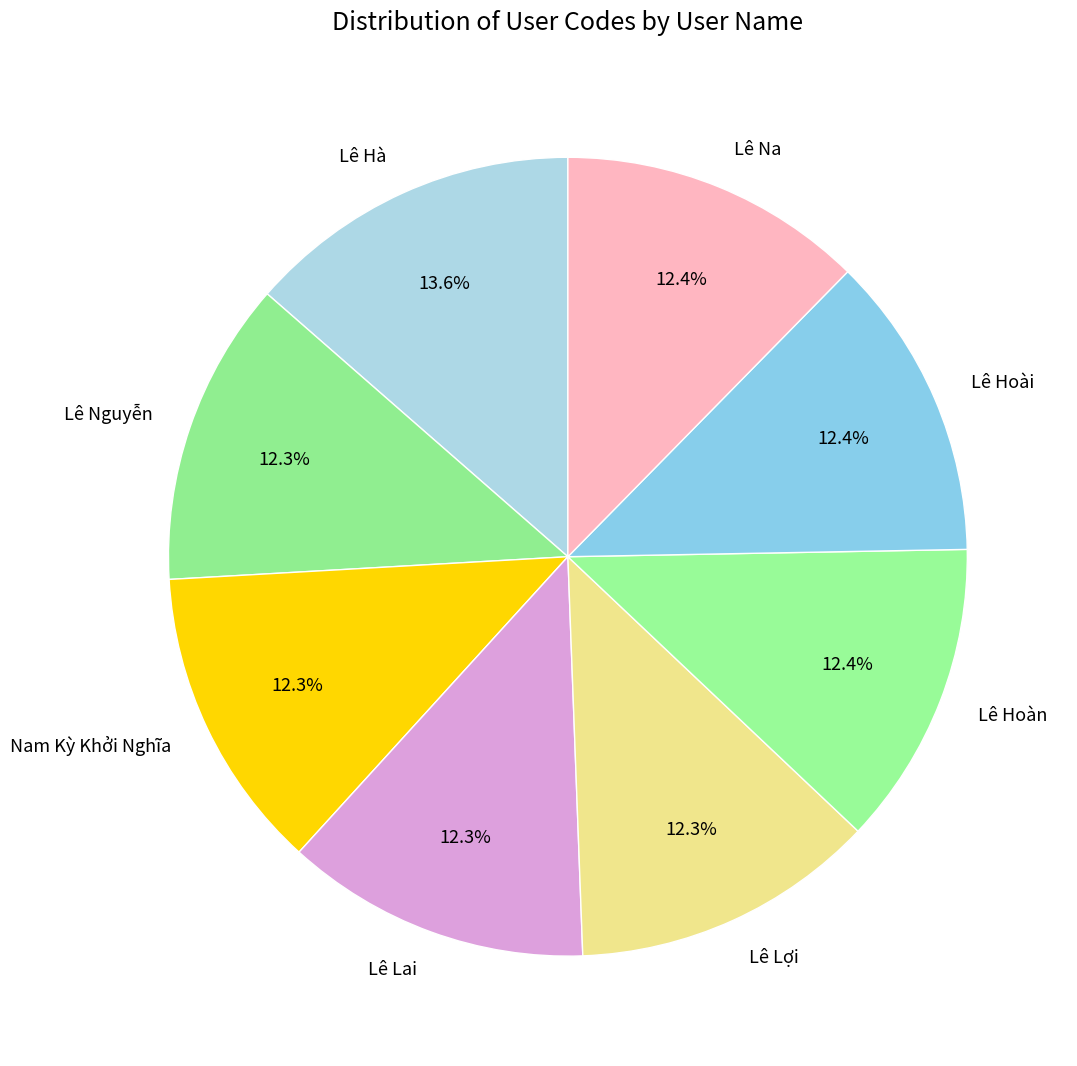

Count the number of slices in the pie.

8